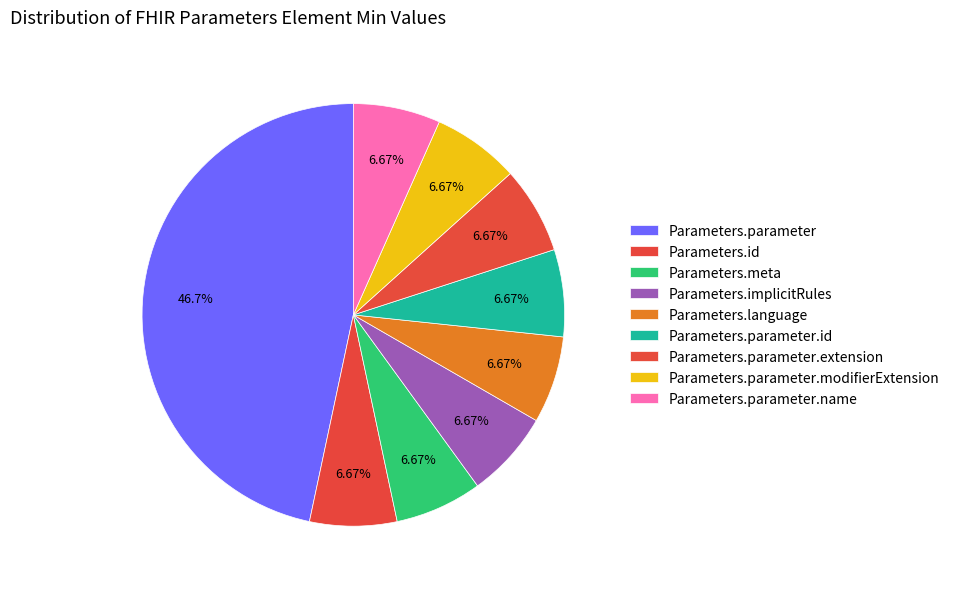

Is there a majority slice in this chart?

No